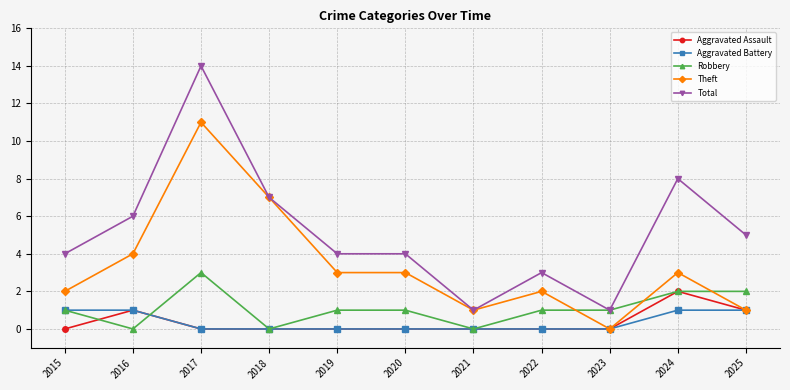

After their last crossing, which series has the higher values: Aggravated Assault or Robbery?

Robbery